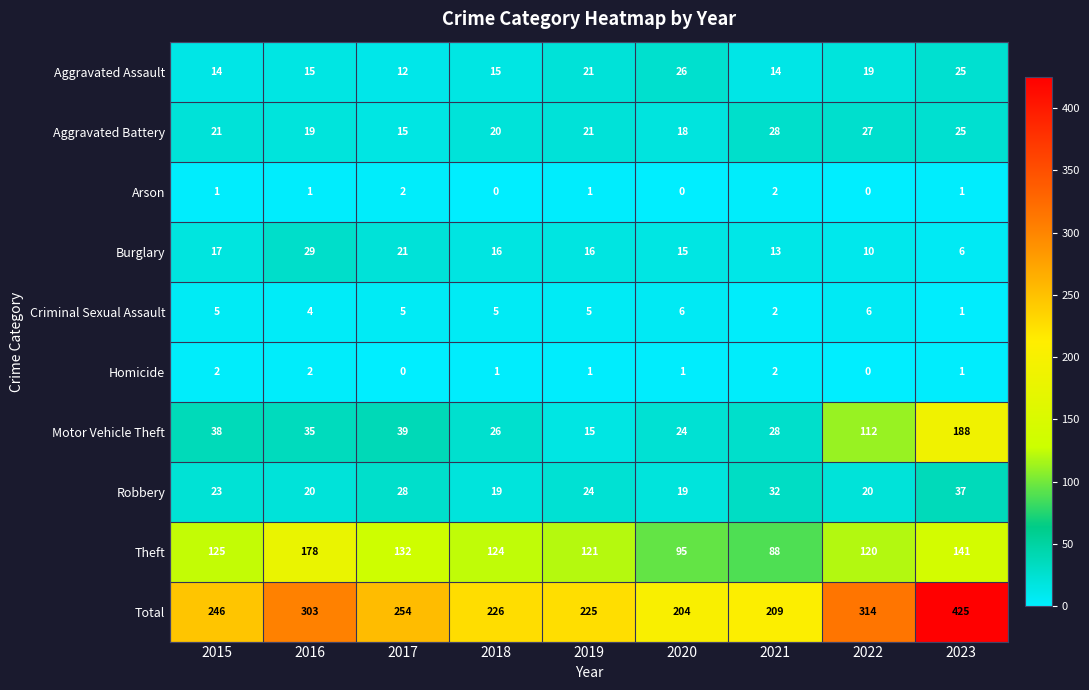

At which label is Robbery closest to 28?

2017